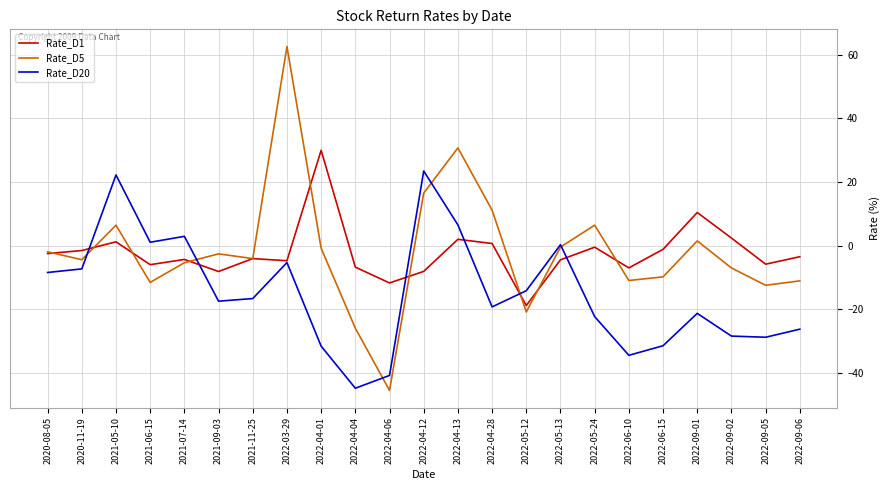

At which category is the sum across all series the highest?

2022-03-29